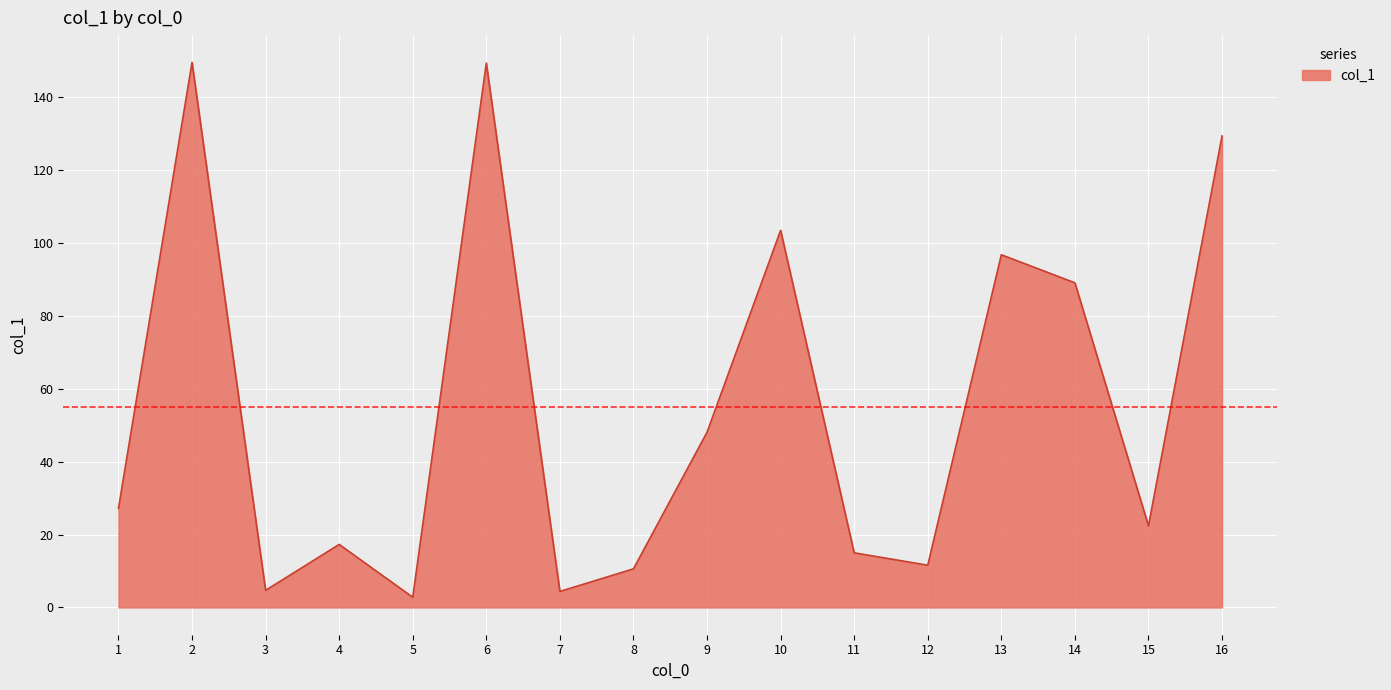

The value at 12 is 6.5. True or false?

False